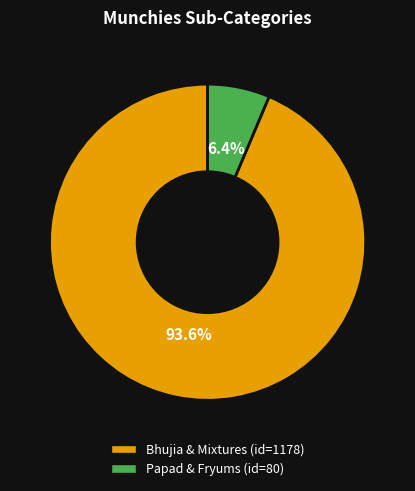

Which category has the smallest portion of the pie?

Papad & Fryums